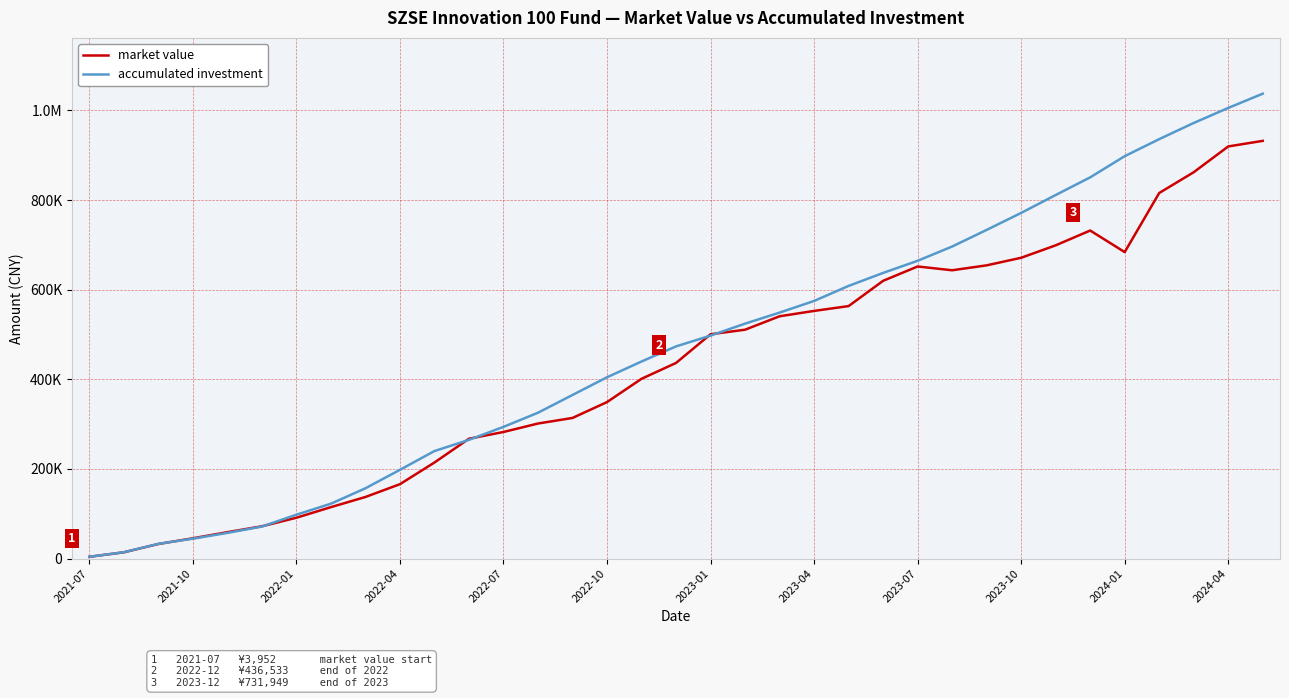

Is this an area chart (filled region under the line)?

No